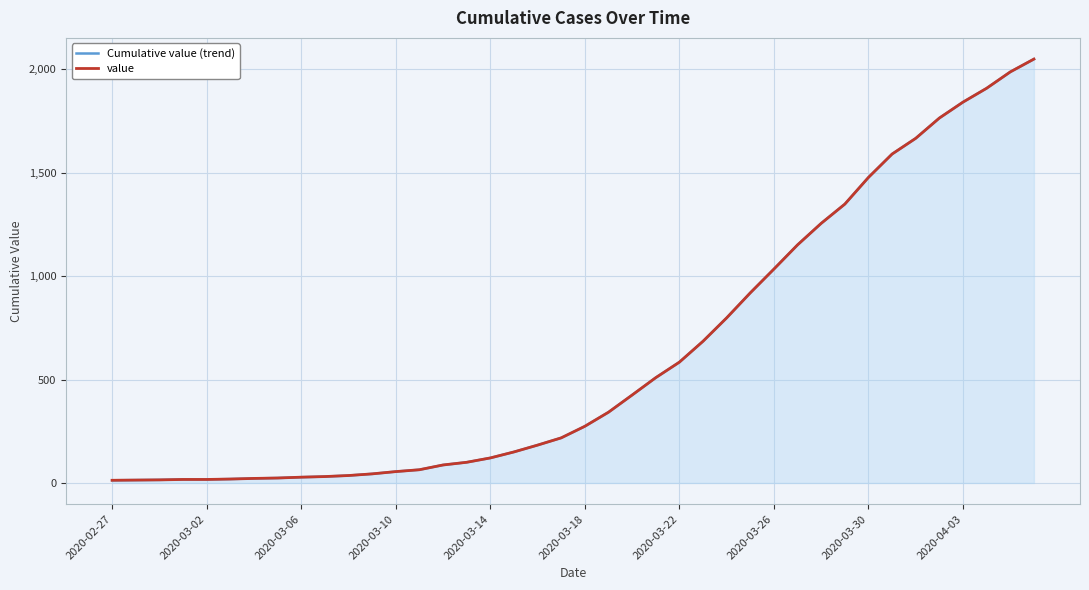

What is the value of the value point at the 6th from the left?

19